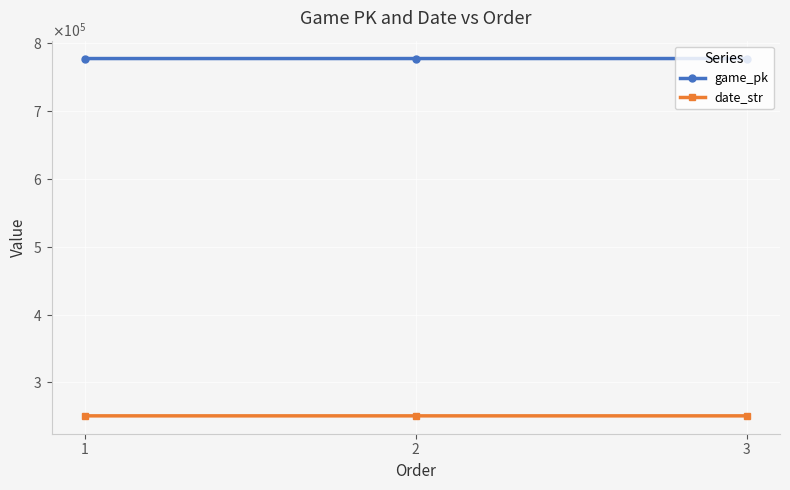

Does the chart have visible grid lines?

Yes